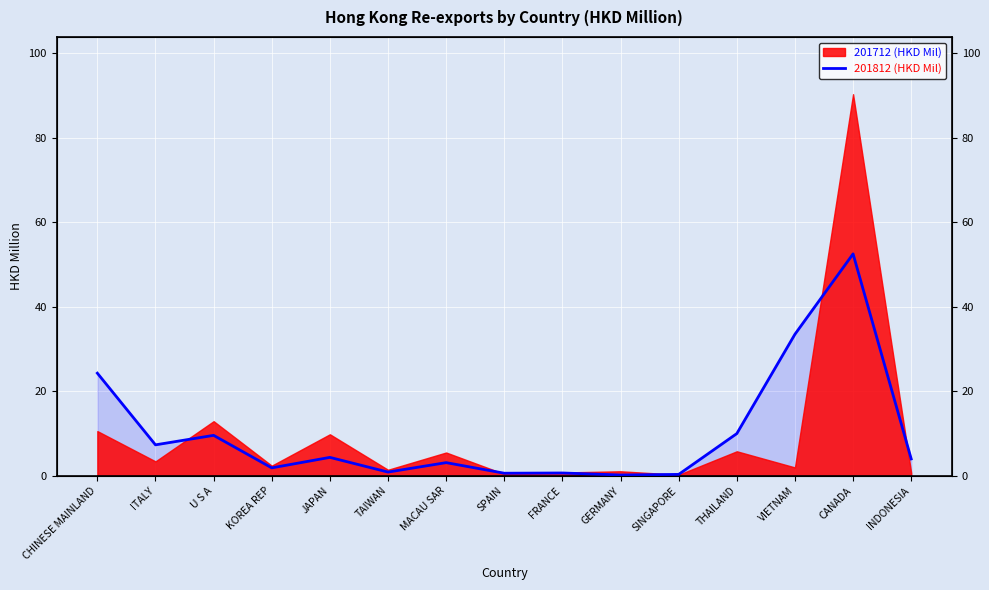

True or false: the data shows 0.7 at FRANCE.

True